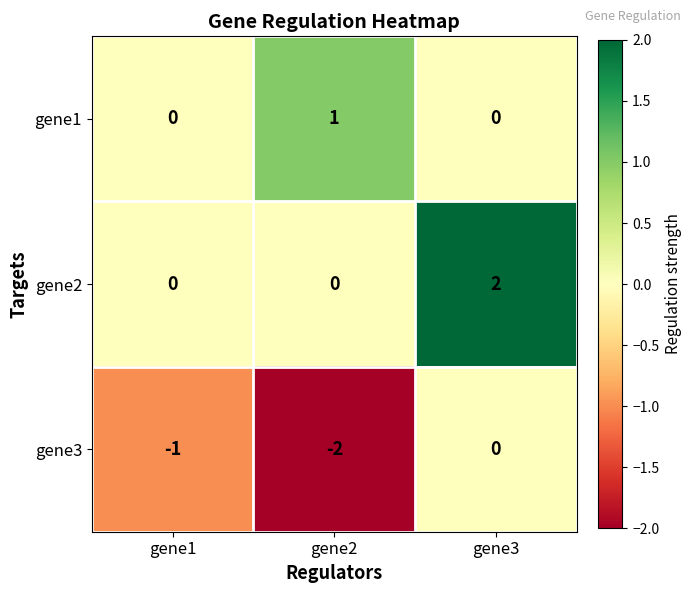

Reading left to right, transcribe all the data shown in this chart.

gene1: 0	1	0
gene2: 0	0	2
gene3: -1	-2	0